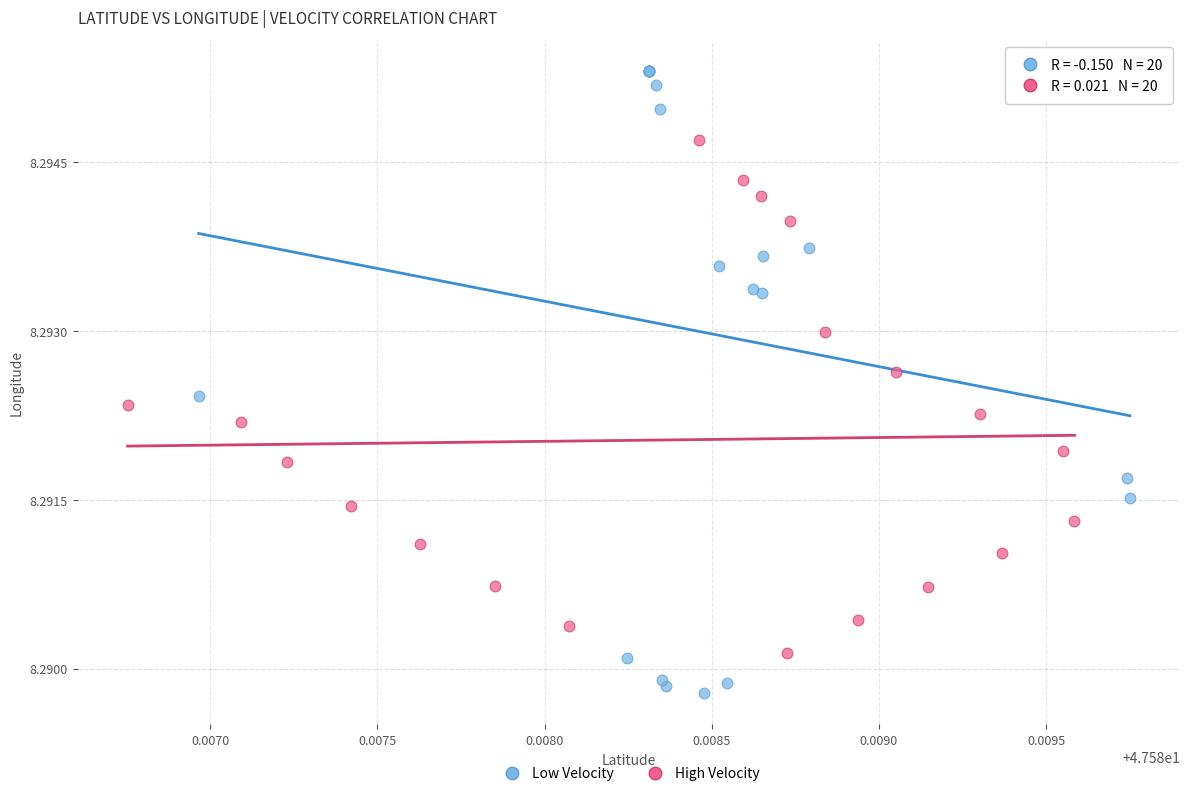

Which series contains the highest Y value?

Low Velocity